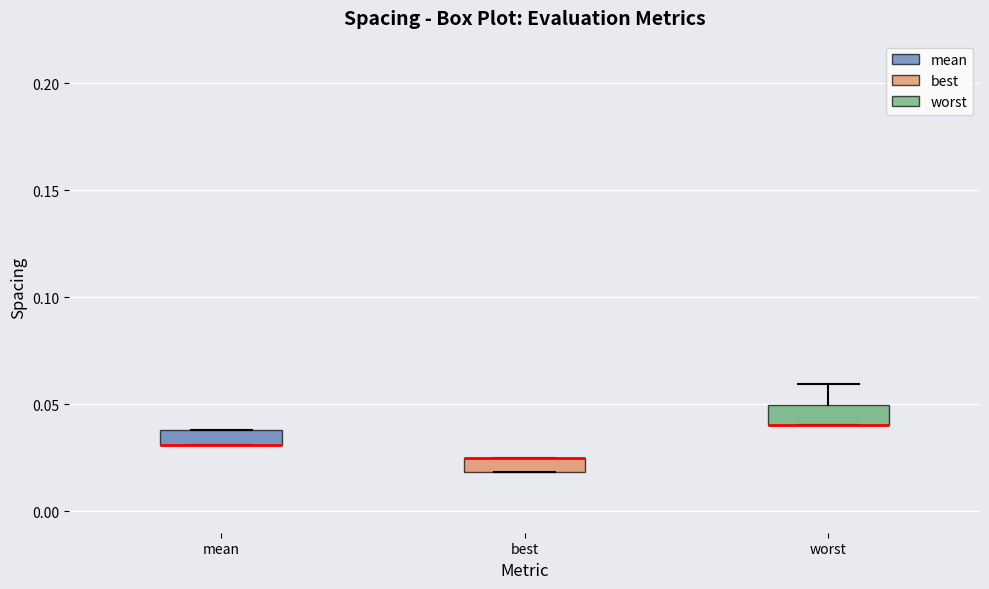

Where is the upper edge of the box for mean on the y-axis? The values are not printed on the chart, so give them approximately, as read against the axis.

0.040